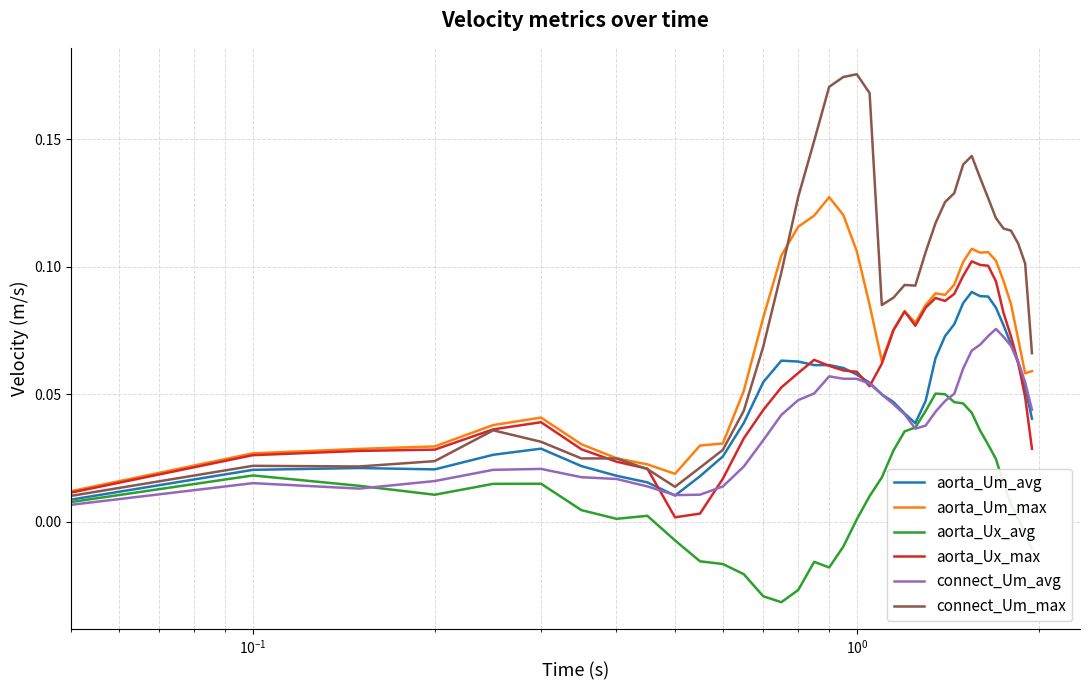

Which series has the widest spread of values?

connect_Um_max